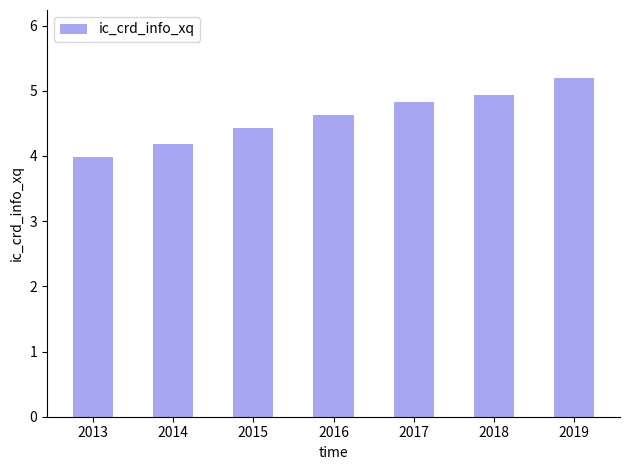

What is the average value?

4.6